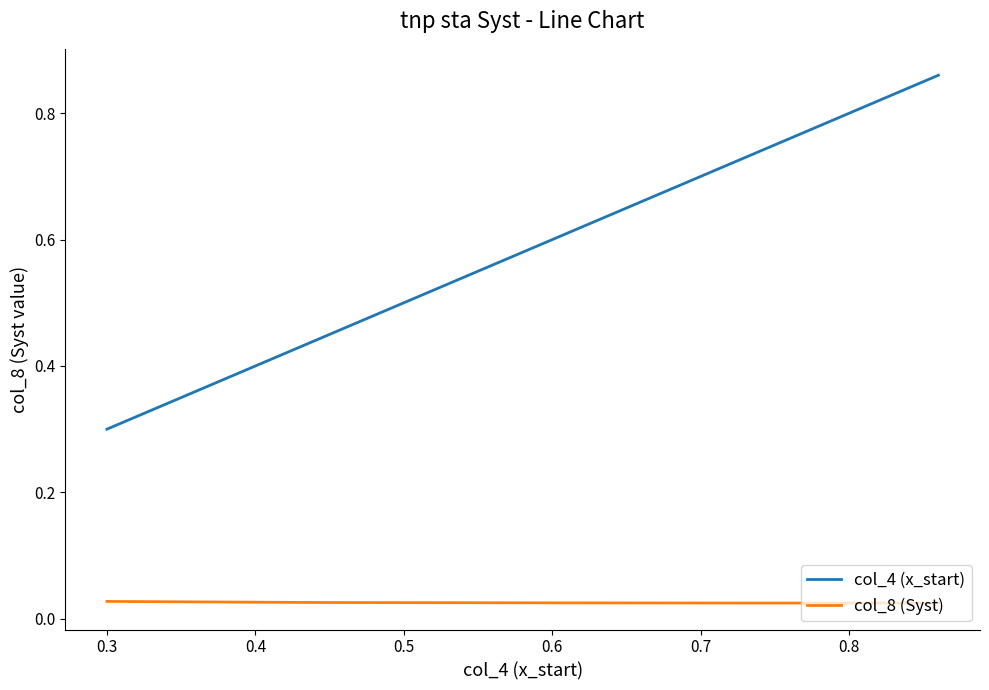

Which series has the largest range (max minus min)?

col_4 (x_start)